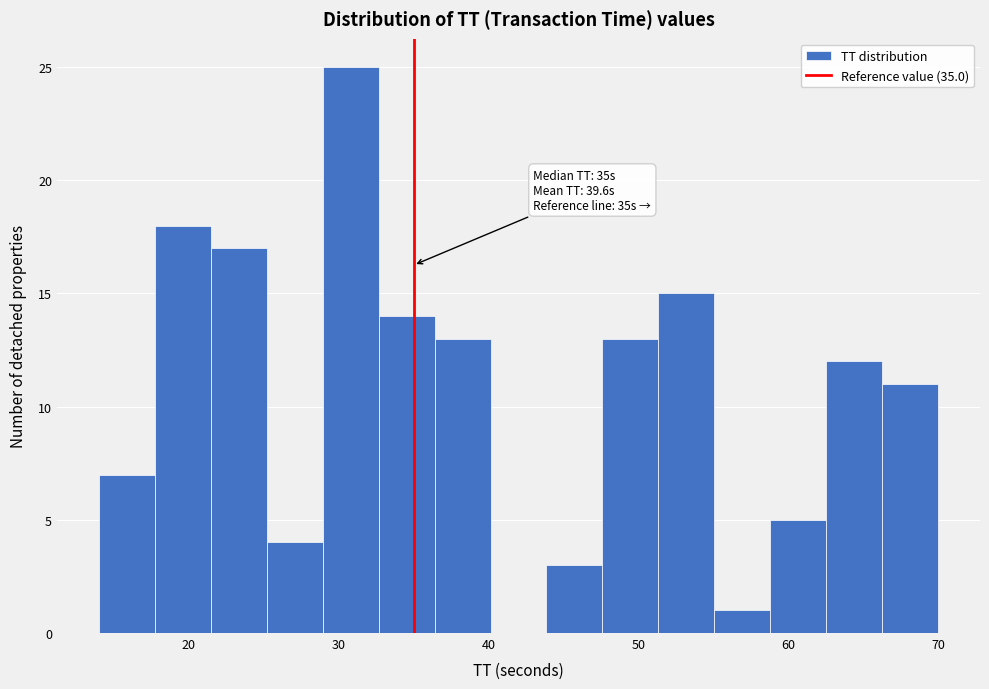

Around what value on the x-axis is the tallest bar? Give the approximate position of its centre, as read against the axis.

31